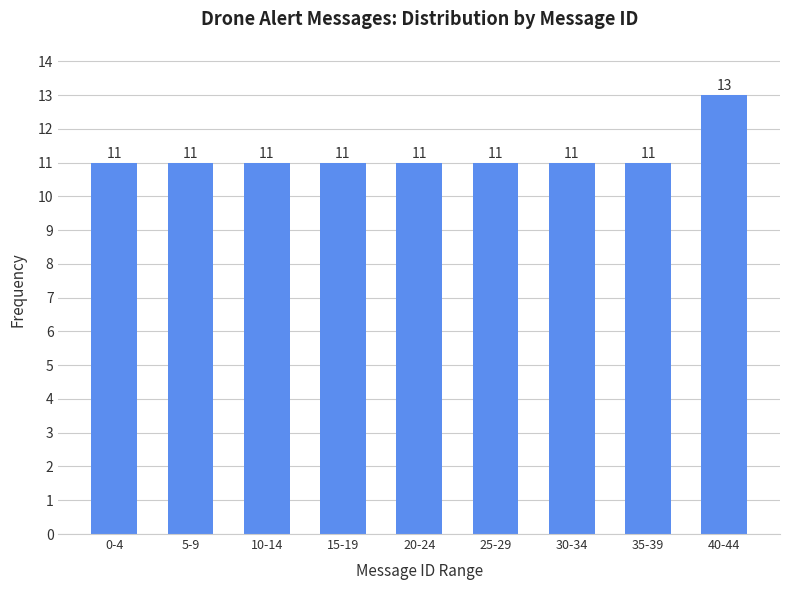

Reading right to left, list all the values displayed in this chart.

40-44=13	35-39=11	30-34=11	25-29=11	20-24=11	15-19=11	10-14=11	5-9=11	0-4=11